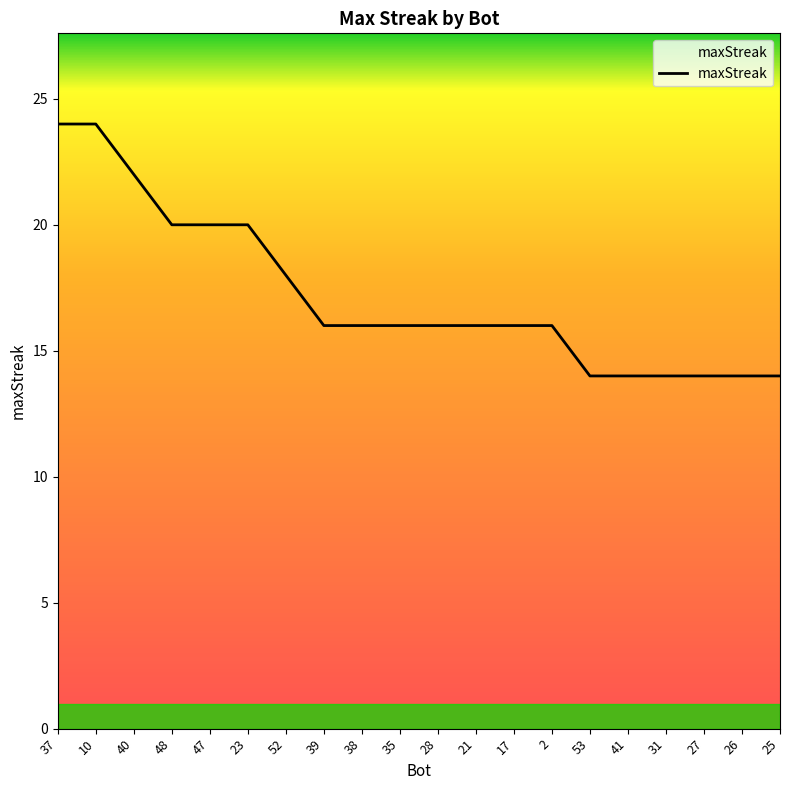

What is the ratio of the value at 27 to the value at 35?

0.9